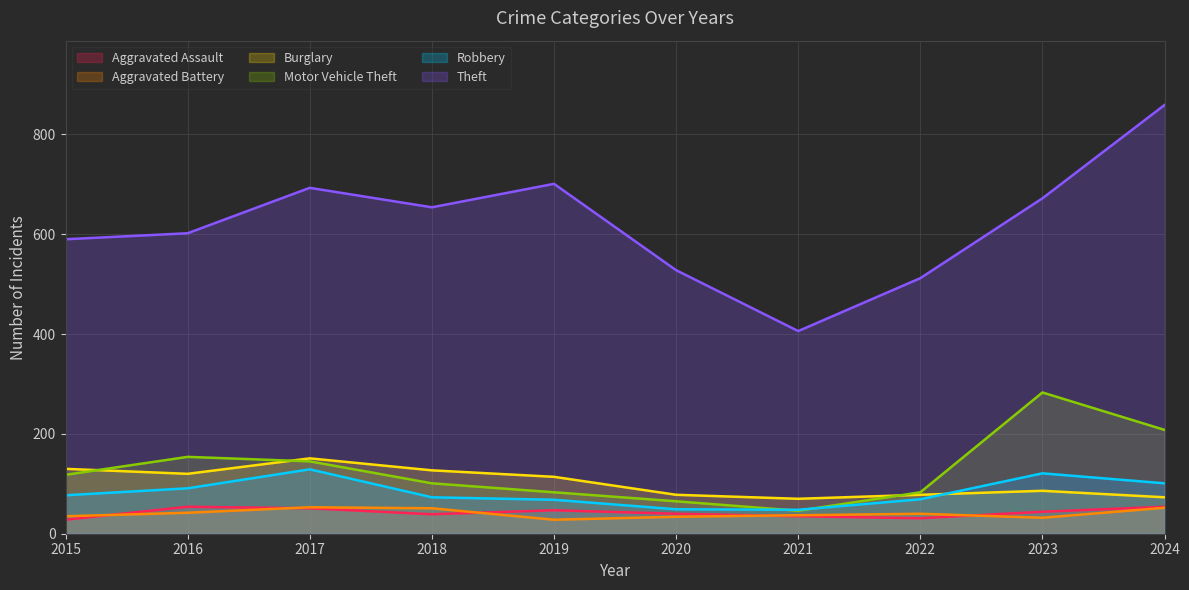

How many intersections are there between Robbery and Motor Vehicle Theft?

2